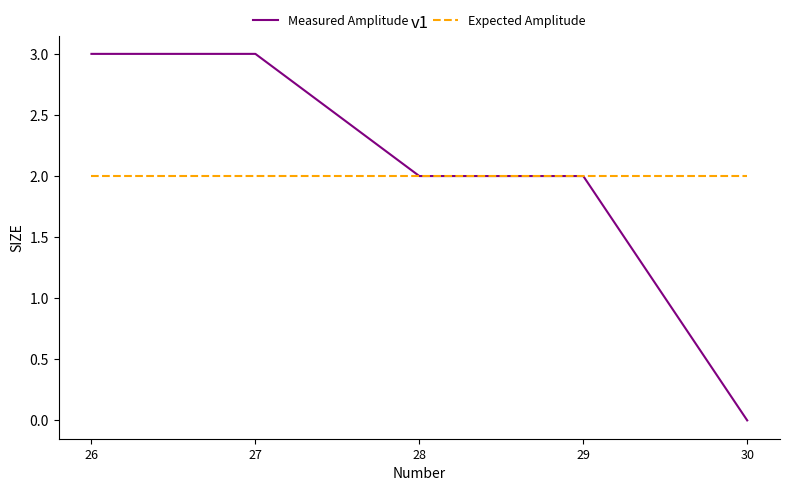

Is the value of Expected Amplitude at 27 greater than the value of Measured Amplitude at 26?

No